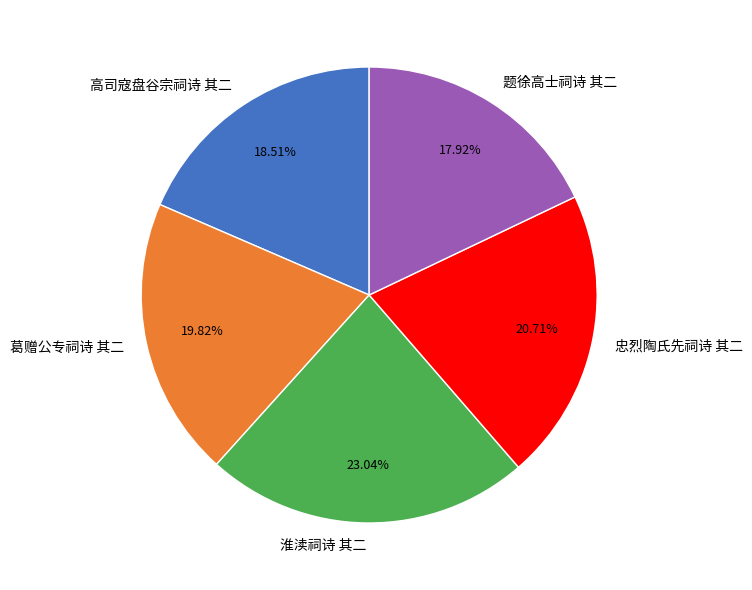

The 淮渎祠诗 其二 slice represents 23% of the pie. True or false?

True